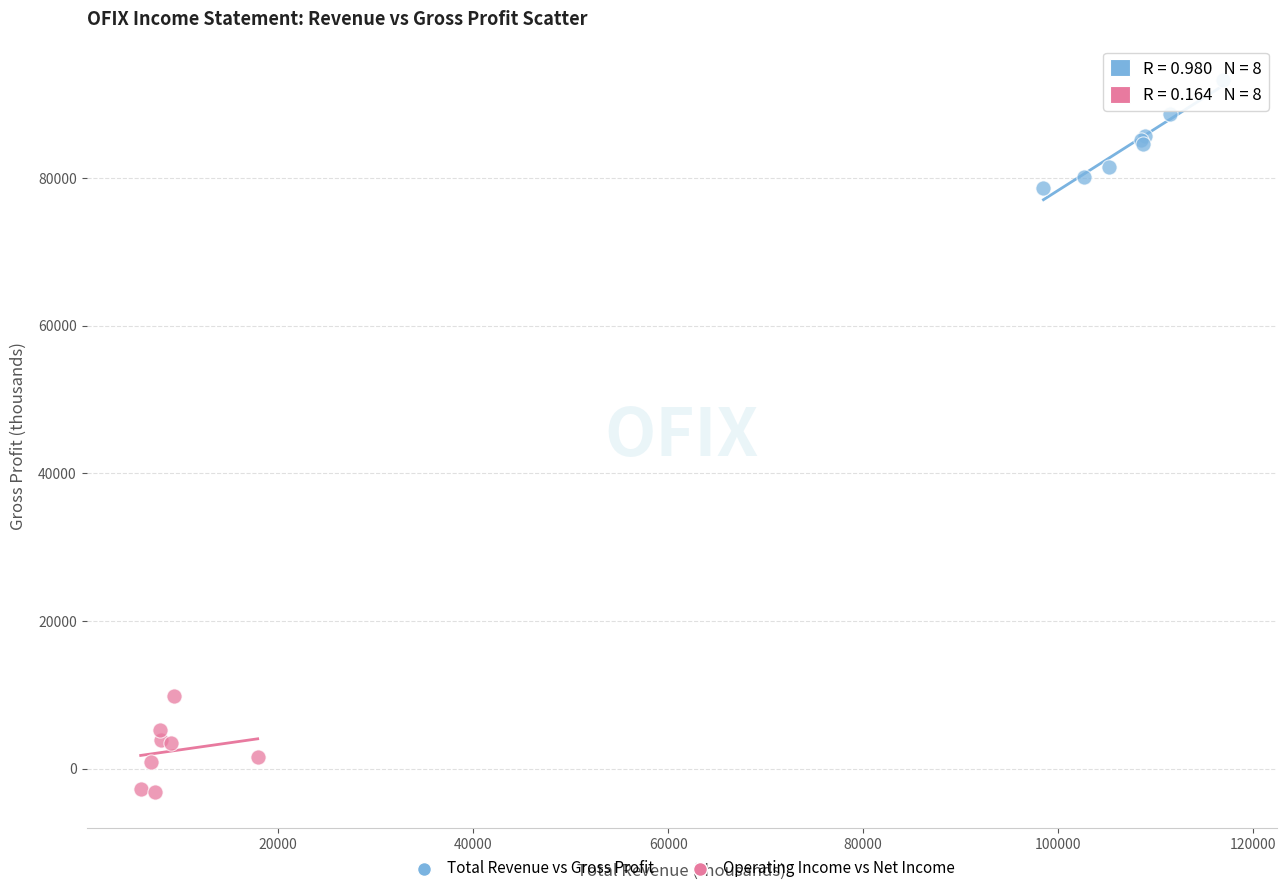

Which series contains the lowest Y value?

Operating Income vs Net Income